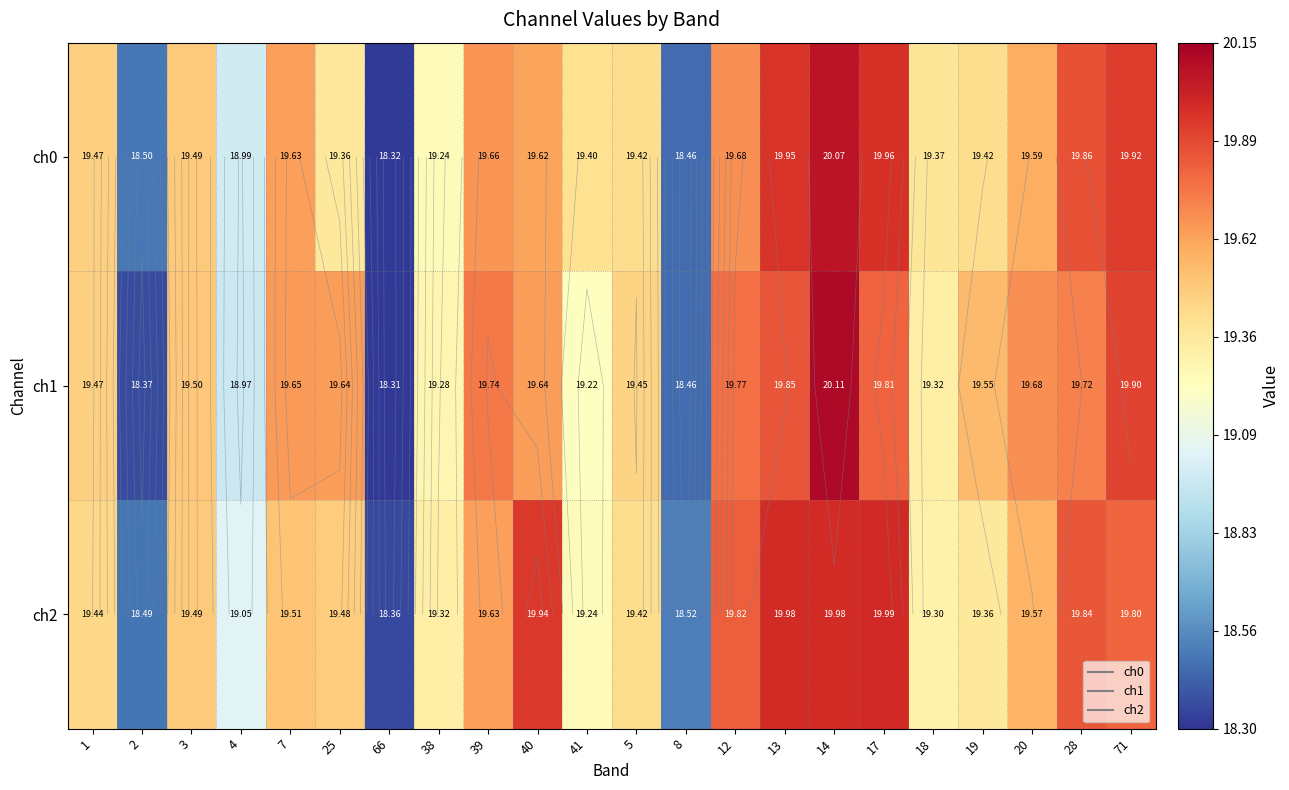

List the series in order of their peak value, lowest first.

ch2, ch0, ch1